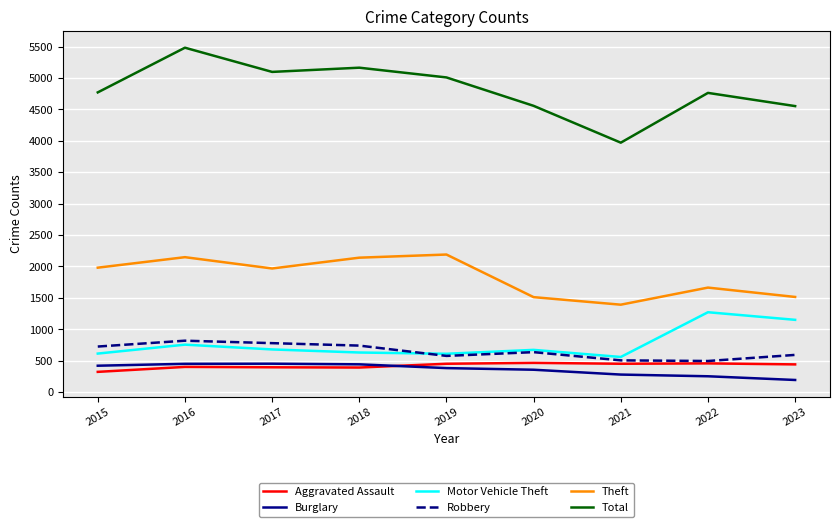

The Motor Vehicle Theft series shows 1151 at 2023. True or false?

True